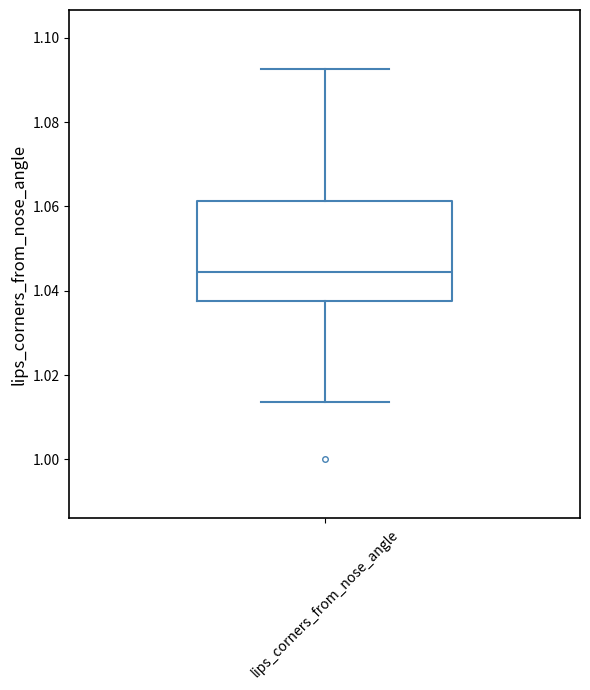

Where does the median line of the box for lips_corners_from_nose_angle sit on the y-axis? The values are not printed on the chart, so give them approximately, as read against the axis.

1.044